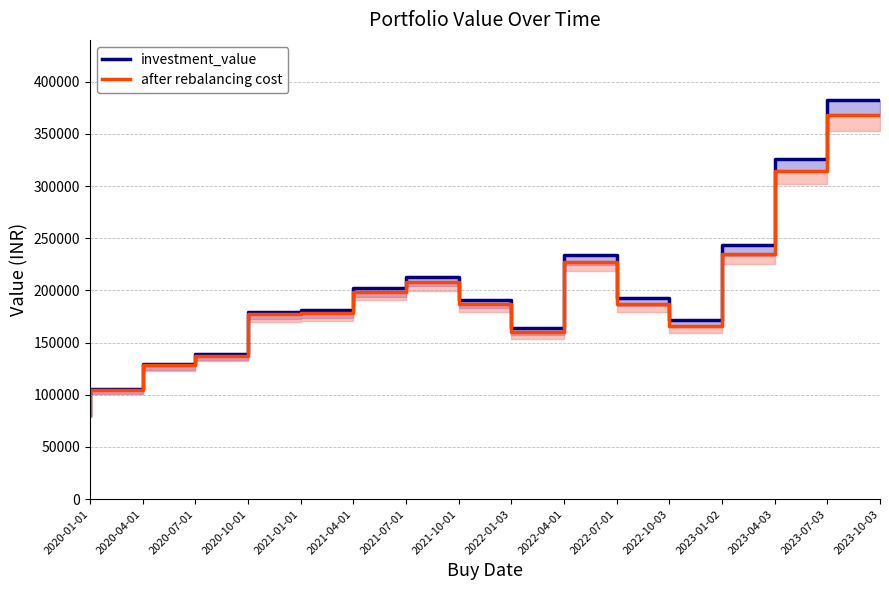

Reading left to right, transcribe all the data shown in this chart.

investment_value: 2020-01-01=80796.9	2020-04-01=105143.9	2020-07-01=129176.6	2020-10-01=138954.9	2021-01-01=179343.6	2021-04-01=180993.7	2021-07-01=202091.6	2021-10-01=212483.9	2022-01-03=191142.0	2022-04-01=164309.4	2022-07-01=233953.1	2022-10-03=193137.0	2023-01-02=171355.3	2023-04-03=243022.2	2023-07-03=326116.8	2023-10-03=382591.1
after rebalancing cost: 2020-01-01=80531.9	2020-04-01=104529.1	2020-07-01=128106.2	2020-10-01=137453.5	2021-01-01=177005.8	2021-04-01=178172.4	2021-07-01=198461.4	2021-10-01=208172.0	2022-01-03=186745.2	2022-04-01=160089.9	2022-07-01=227434.0	2022-10-03=187245.2	2023-01-02=165683.0	2023-04-03=234497.6	2023-07-03=314011.4	2023-10-03=367579.4